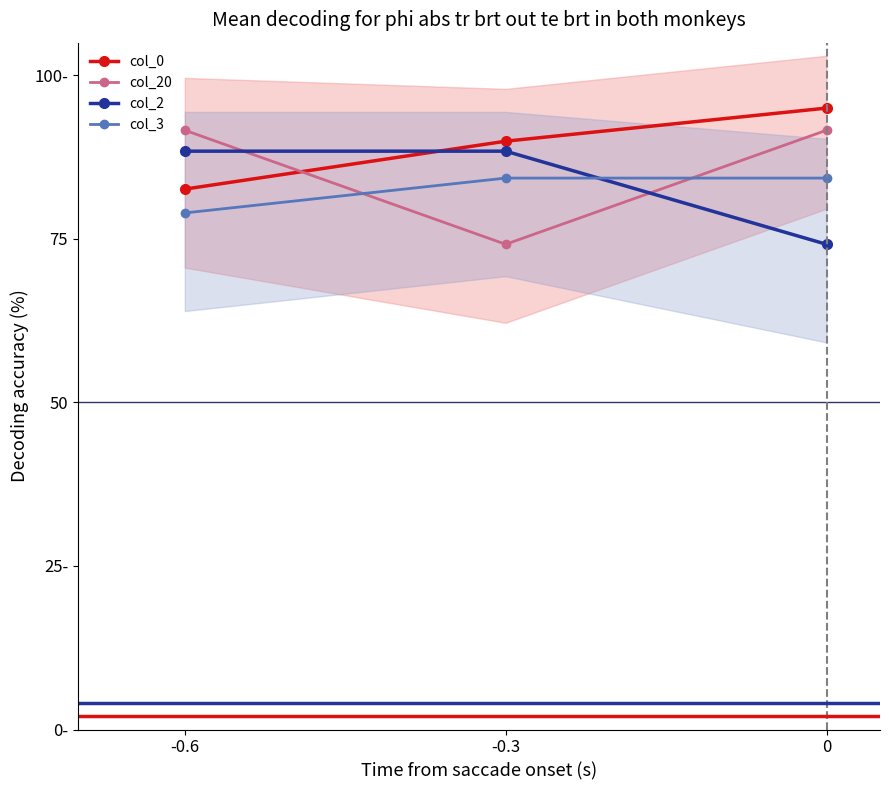

What is the minimum value for col_20?

74.2